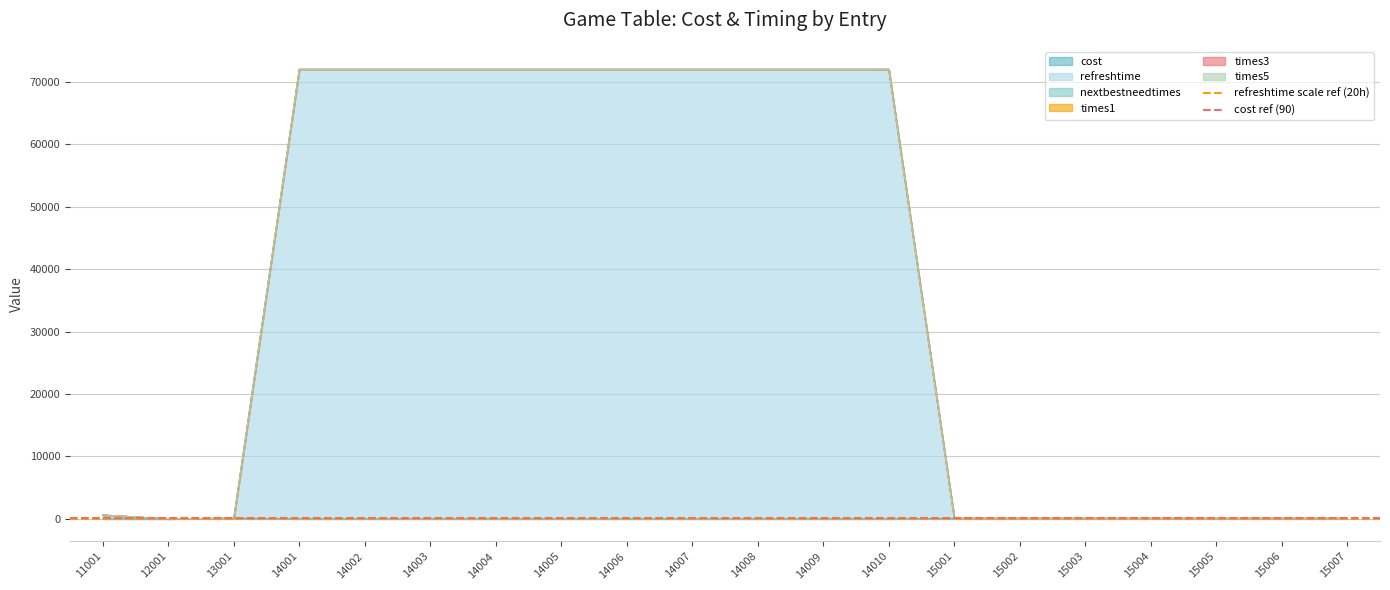

What is the average value of the cost ref (90) series?

90